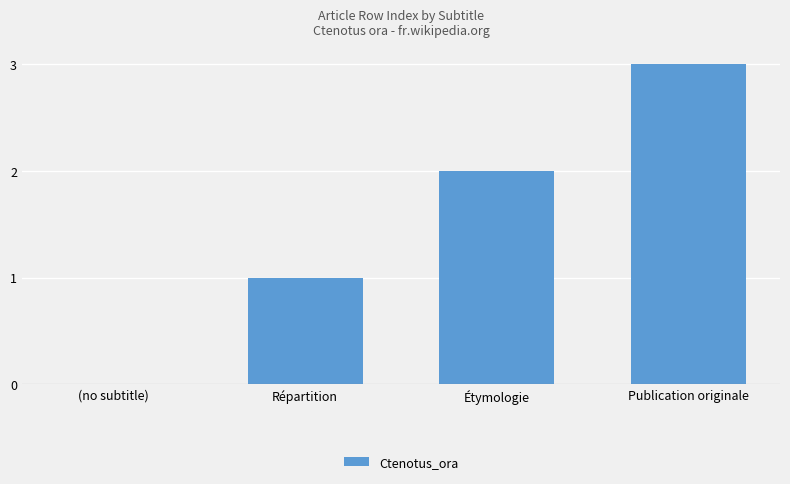

Between Étymologie and (no subtitle), which is larger?

Étymologie